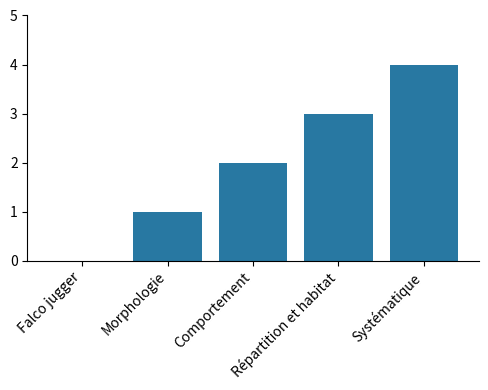

What is the maximum value shown in the chart?

4